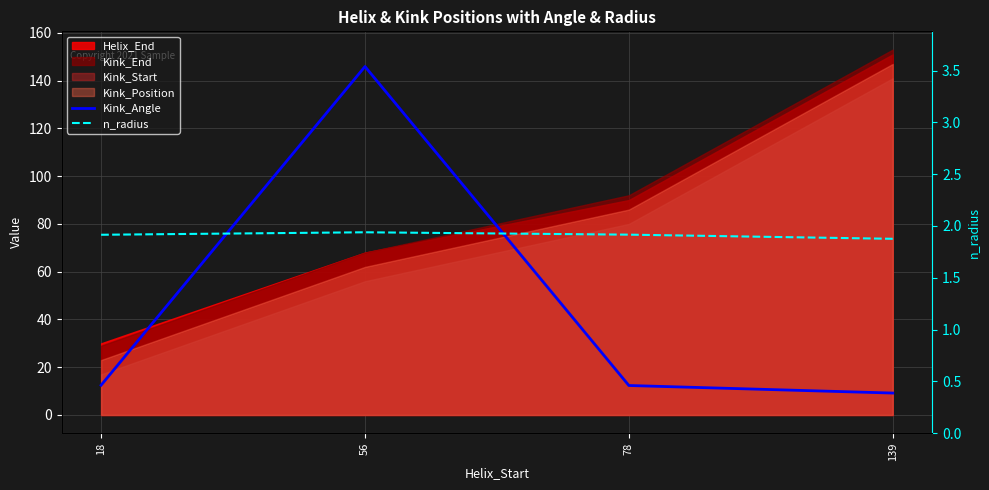

What is the smallest value displayed?

1.9